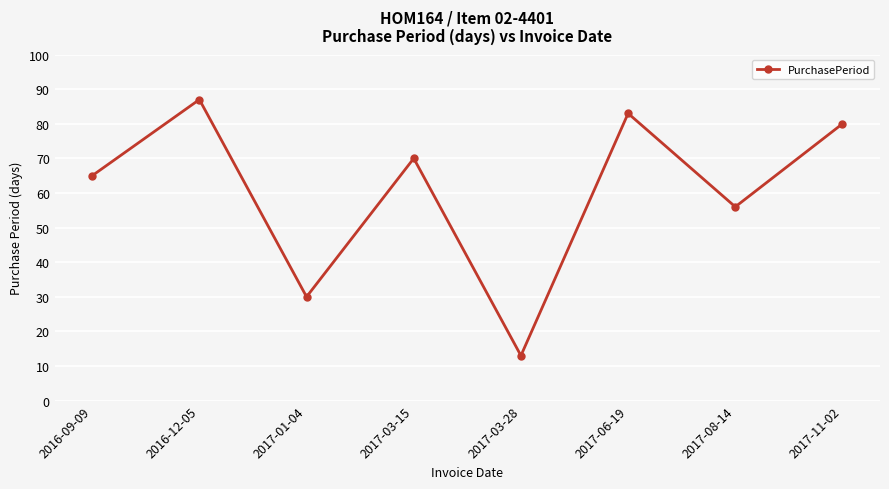

List the labels in order of value, smallest first.

2017-03-28, 2017-01-04, 2017-08-14, 2016-09-09, 2017-03-15, 2017-11-02, 2017-06-19, 2016-12-05